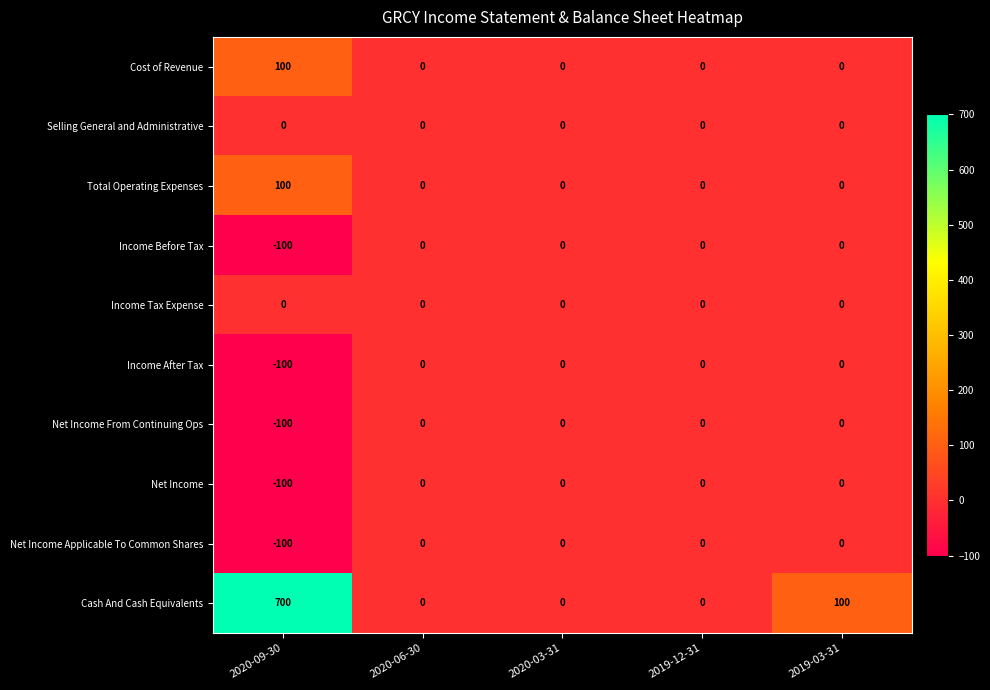

What is the spread (max minus min) of values at 2020-09-30?

800